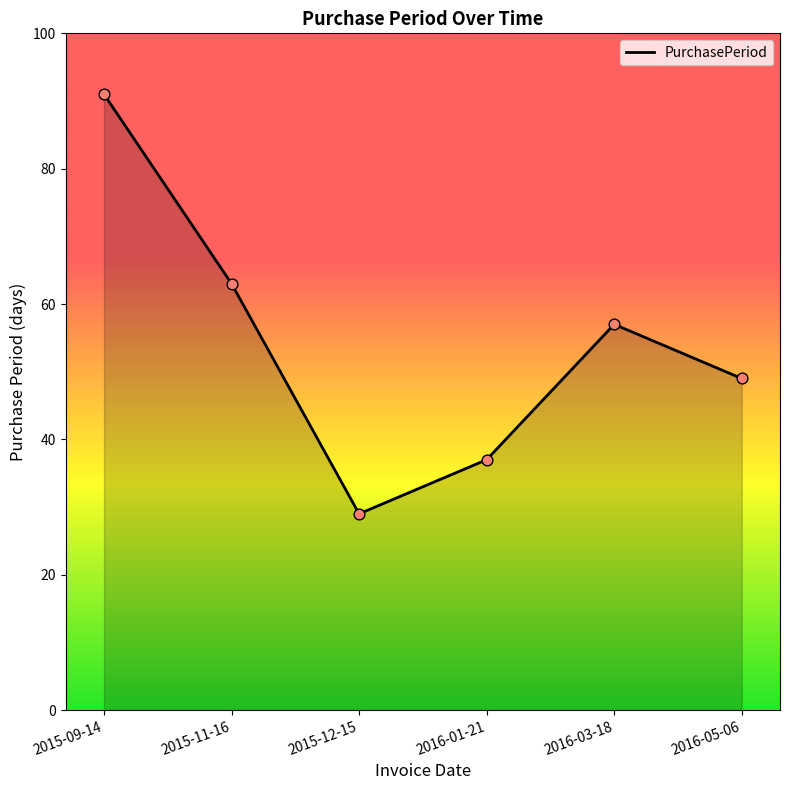

Between 2016-03-18 and 2016-05-06, which is larger?

2016-03-18